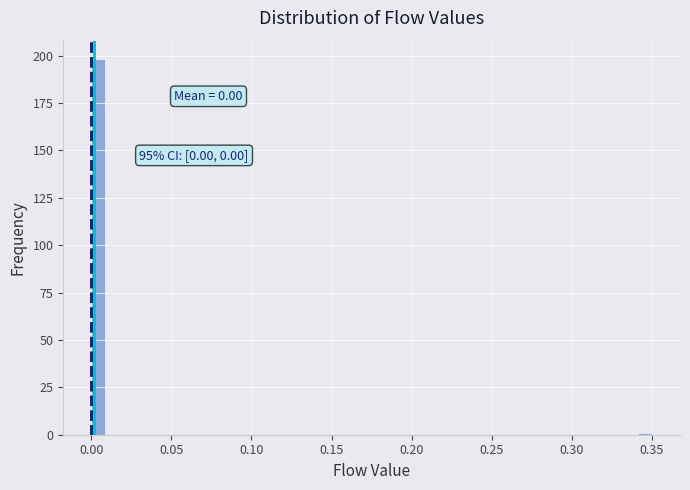

Around what value on the x-axis is the tallest bar? Give the approximate position of its centre, as read against the axis.

0.005